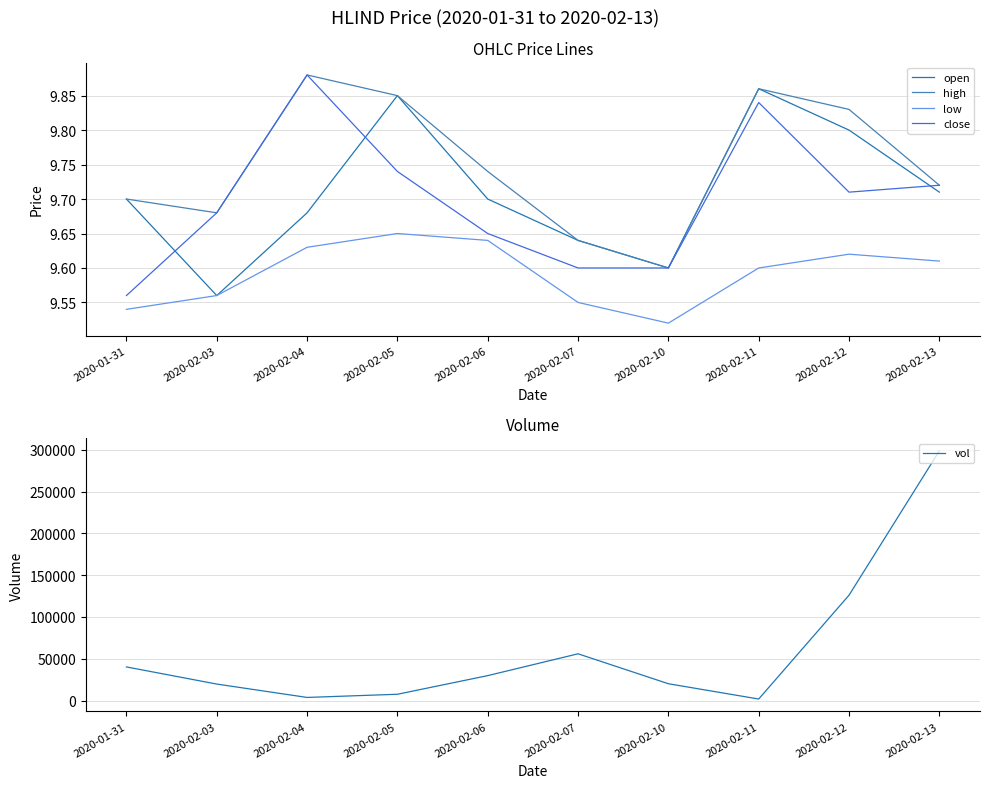

How many categories are shown in the chart?

10